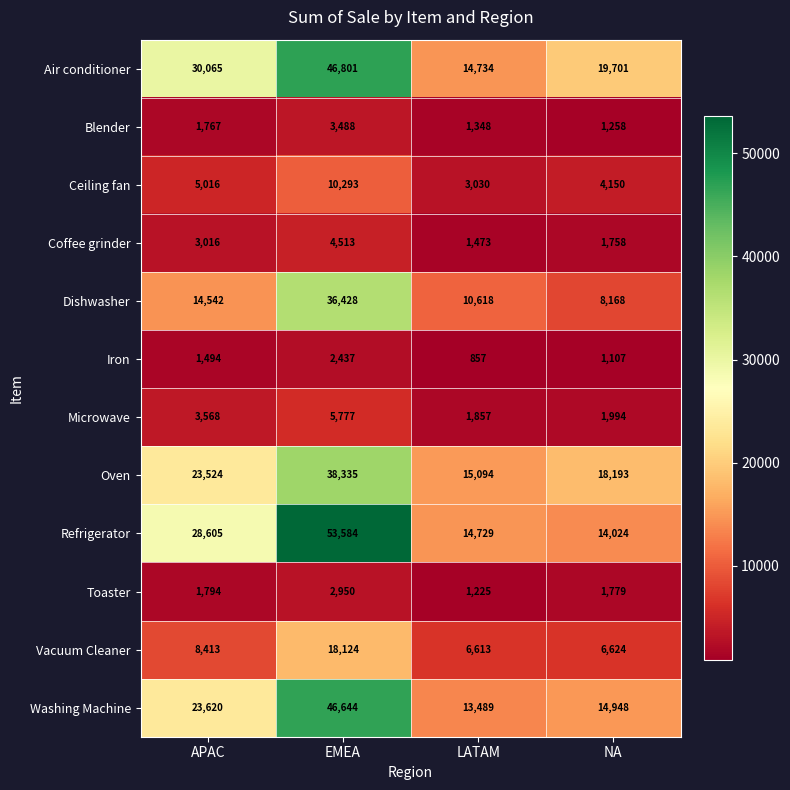

What is the sum of all Oven values?

95146